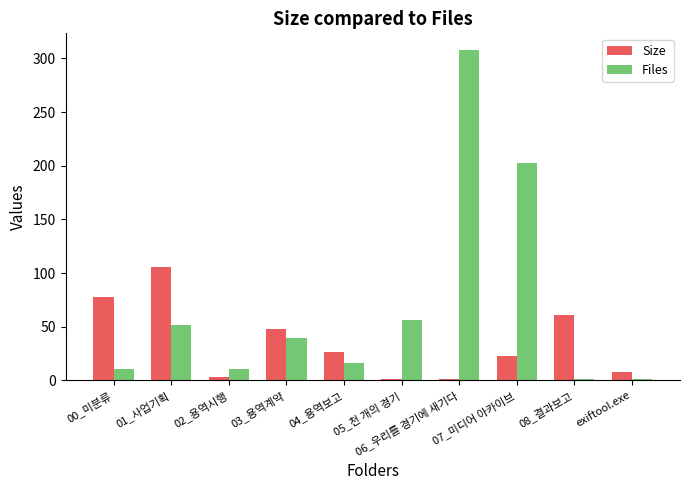

What are all the series names shown in the legend?

Size, Files